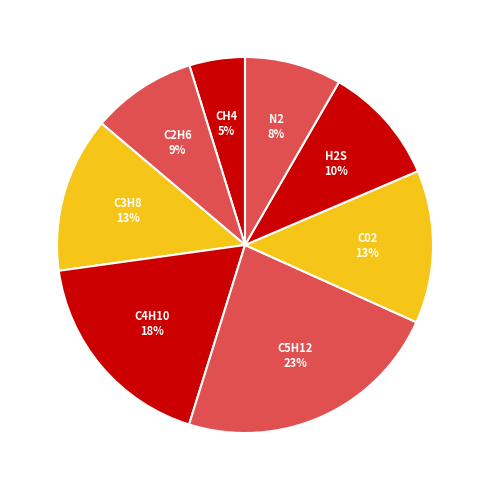

To the nearest percent, what is the difference between the Н2S and N2 slice percentages?

2%